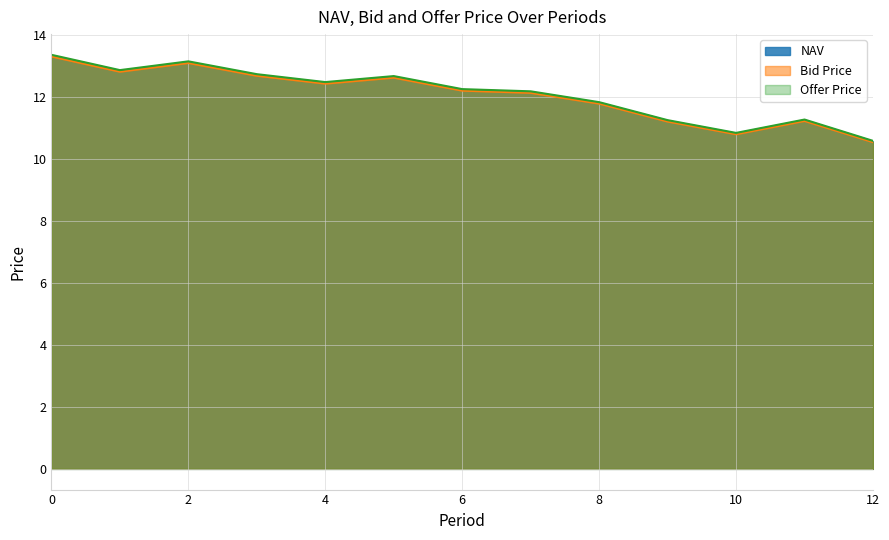

What is the average value of the NAV series?

12.1